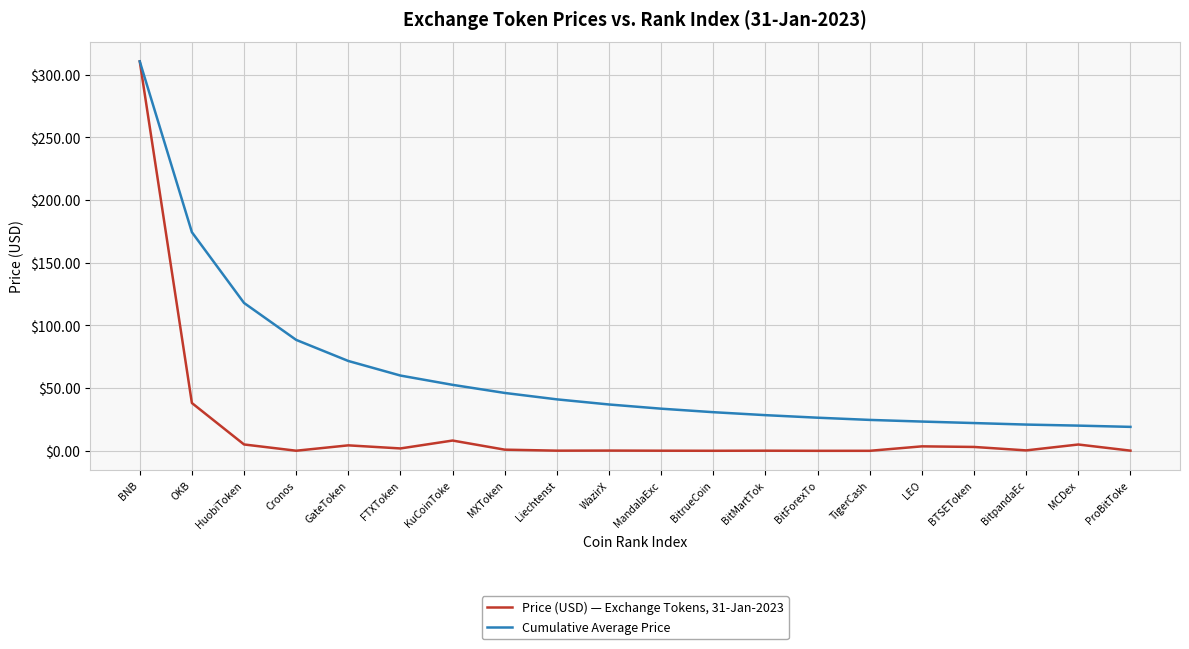

At which label is Cumulative Average Price closest to 164?

OKB